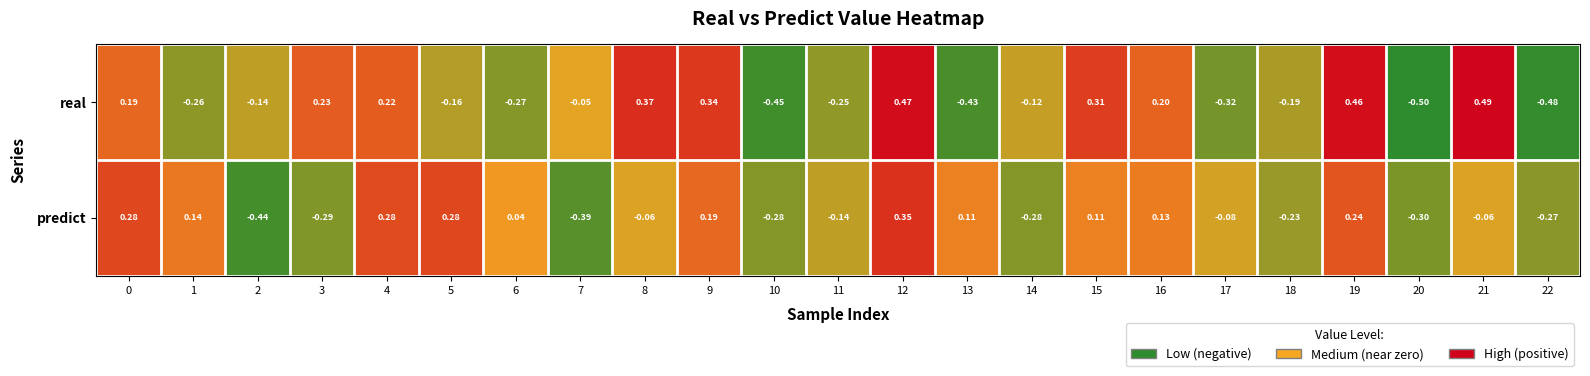

Which series has the largest range (max minus min)?

real